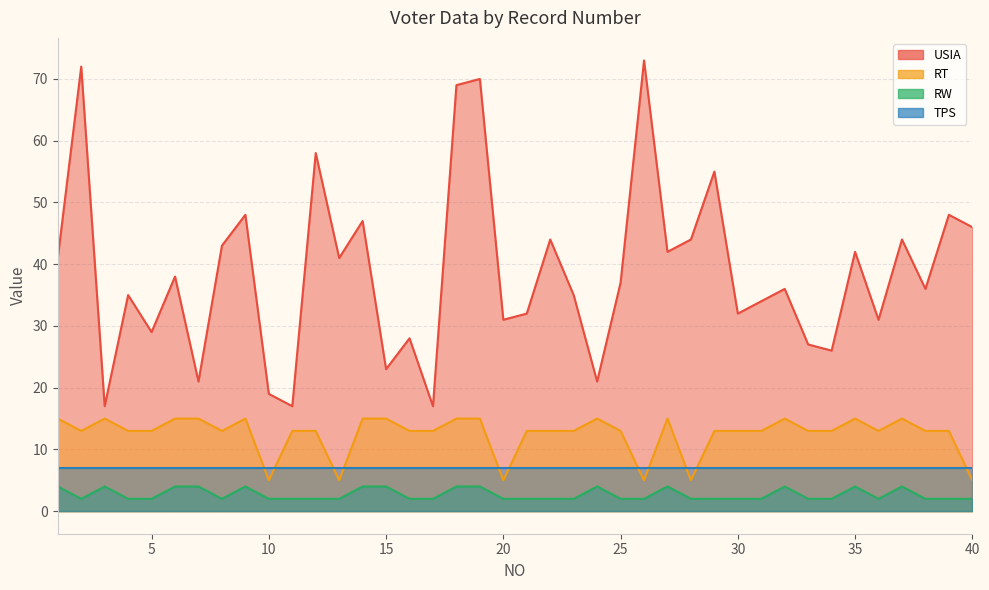

What is the sum of all RW values?

108